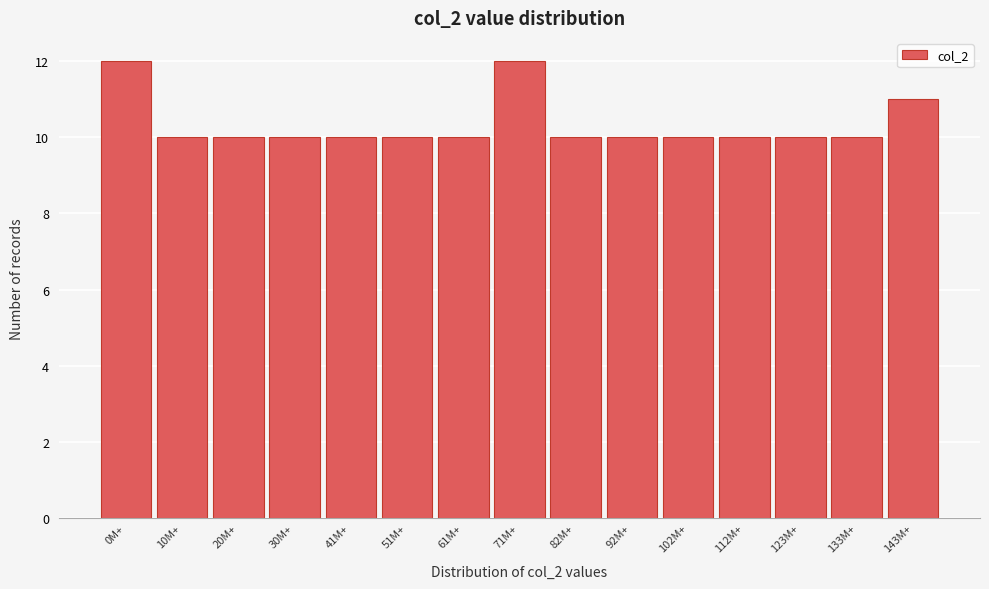

Reading left to right, transcribe all the data shown in this chart.

0M+=12	10M+=10	20M+=10	30M+=10	41M+=10	51M+=10	61M+=10	71M+=12	82M+=10	92M+=10	102M+=10	112M+=10	123M+=10	133M+=10	143M+=11